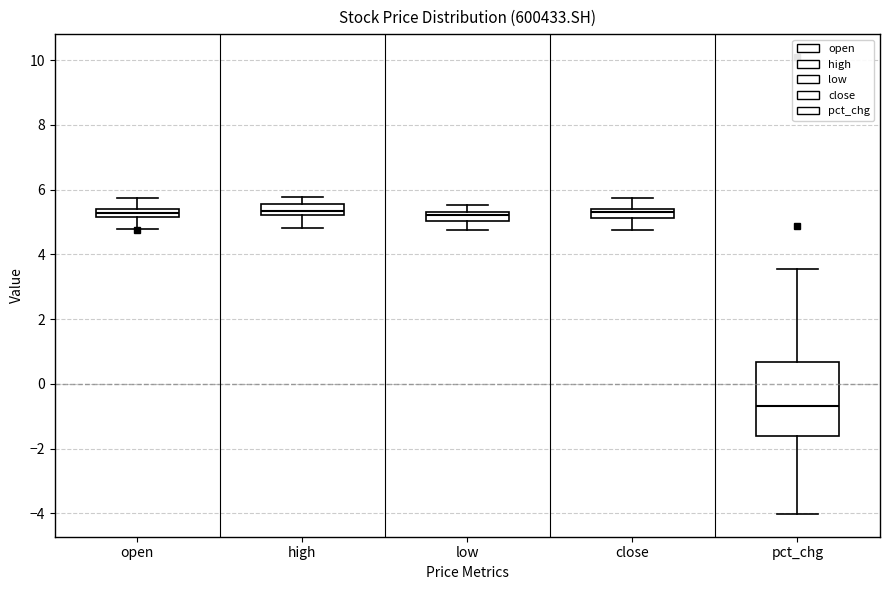

Which box's median line is the lowest?

pct_chg